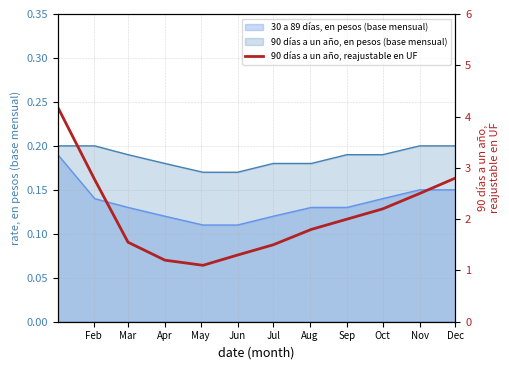

Between Apr and Mar, which is larger?

Mar